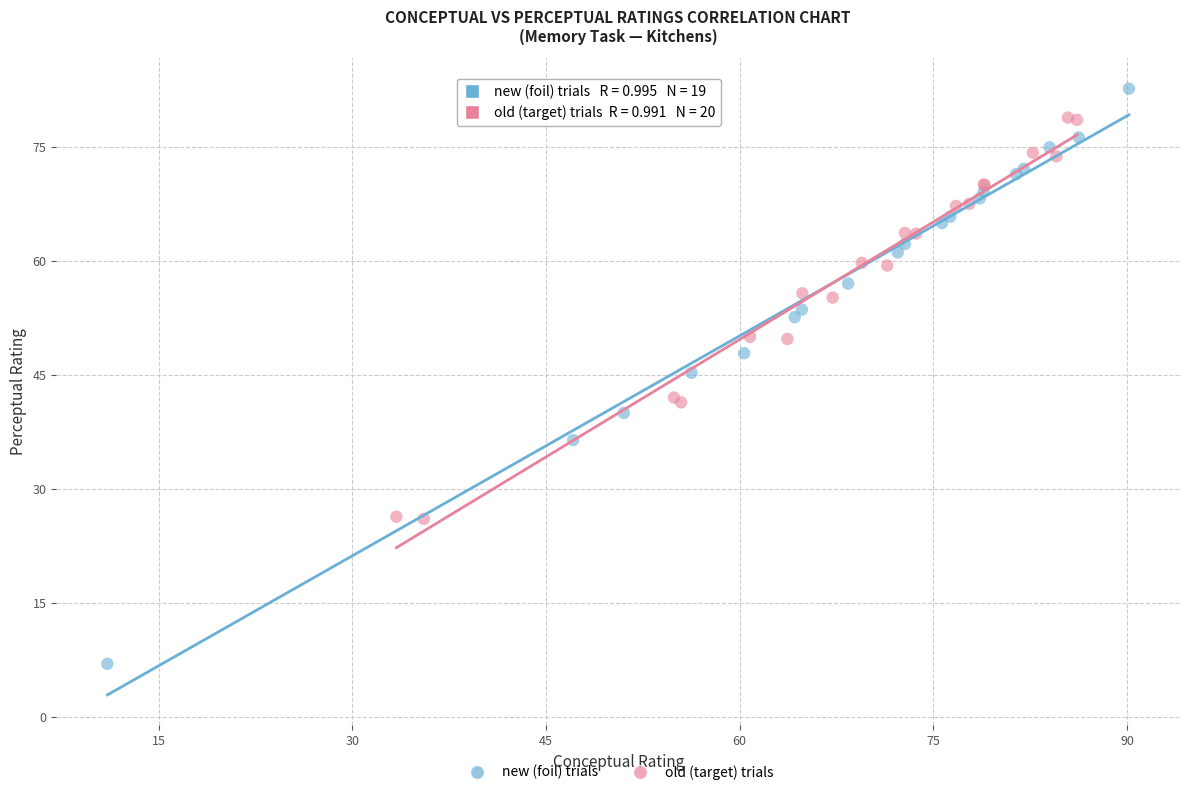

Which series has the widest spread of Y values?

new (foil) trials